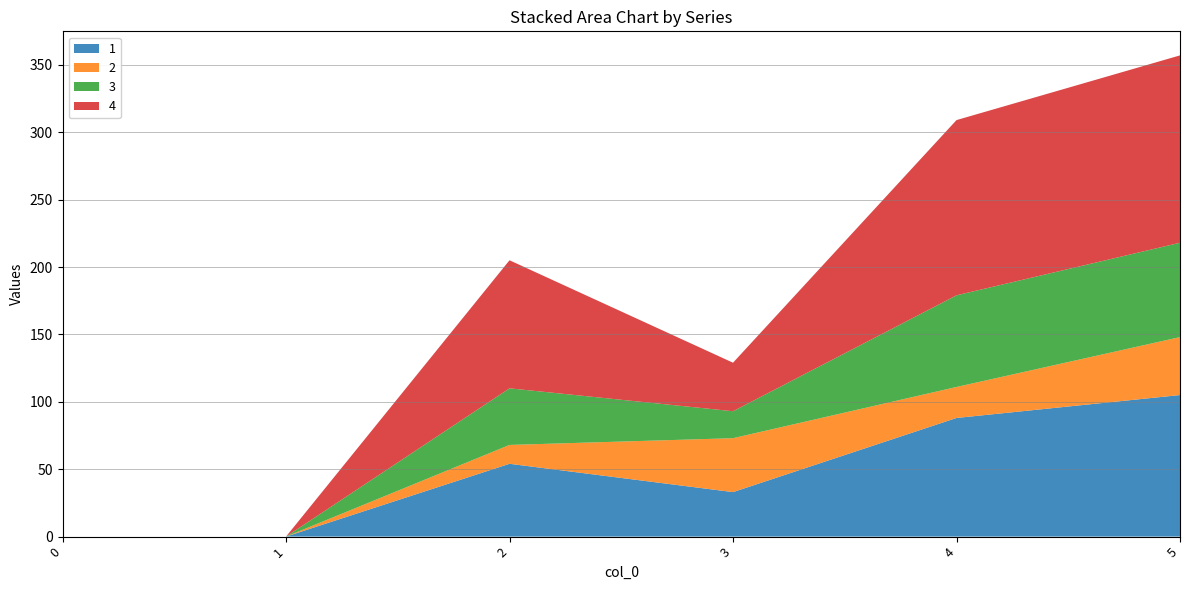

Reading left to right, transcribe all the data shown in this chart.

1: 0	0	54	33	88	105
2: 0	0	14	40	23	43
3: 0	0	42	20	68	70
4: 0	0	95	36	130	139